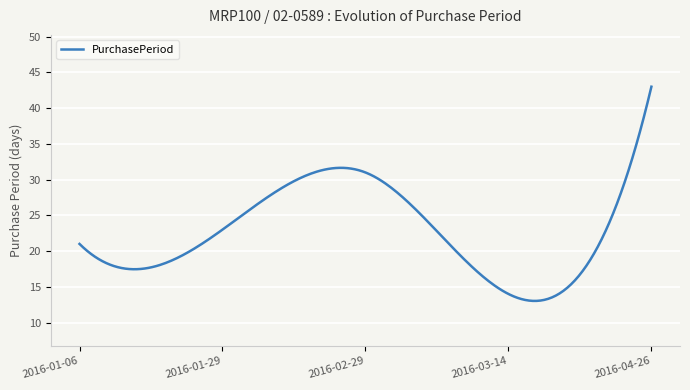

What is the maximum value shown in the chart?

43.0